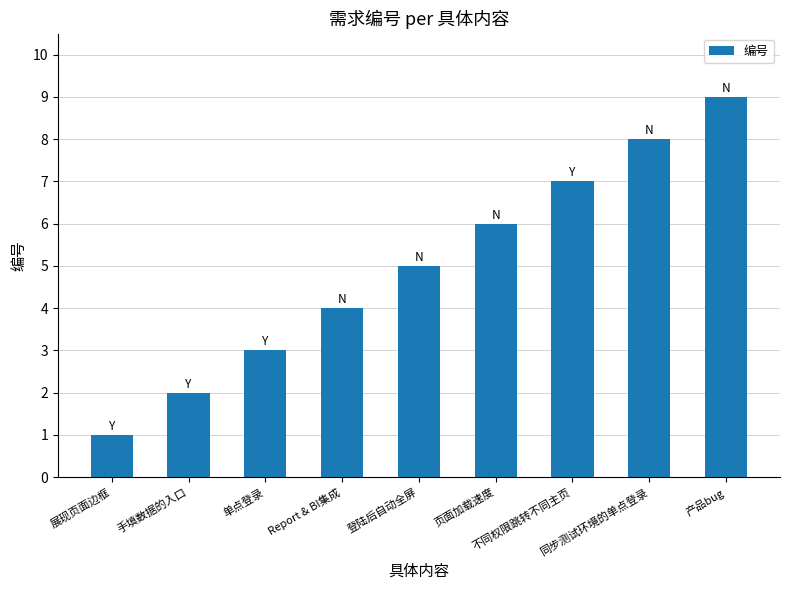

Count the number of categories in the chart.

9